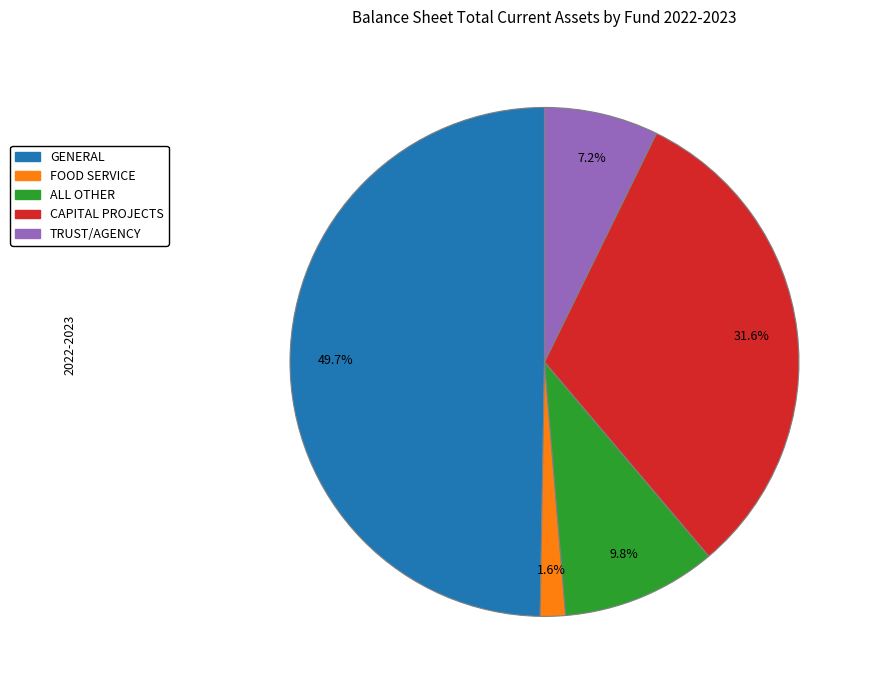

Does CAPITAL PROJECTS represent more than half of the total?

No